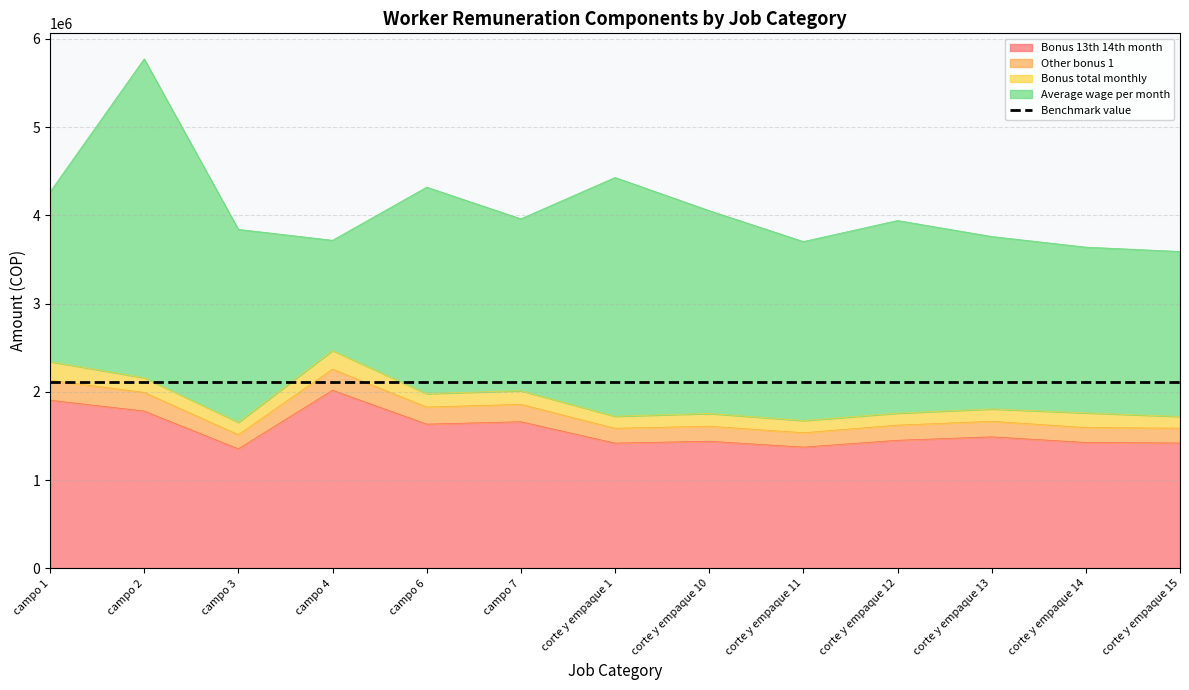

Where does the Other bonus 1 series first go above 171755?

campo 1